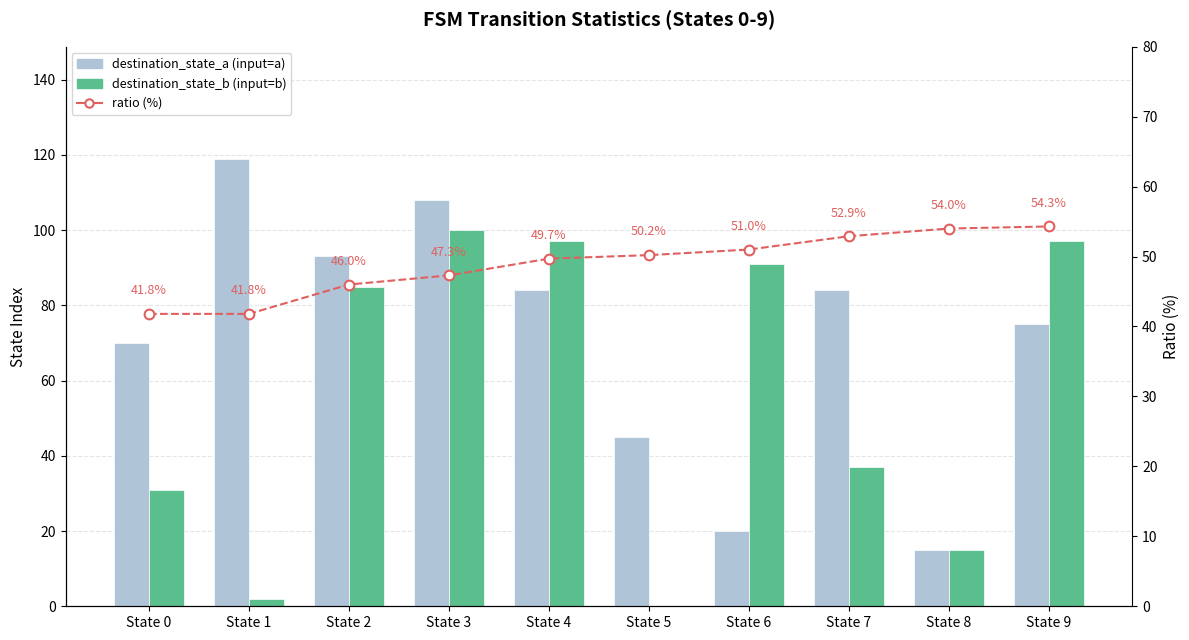

Which has a higher value, State 4 or State 7?

State 4